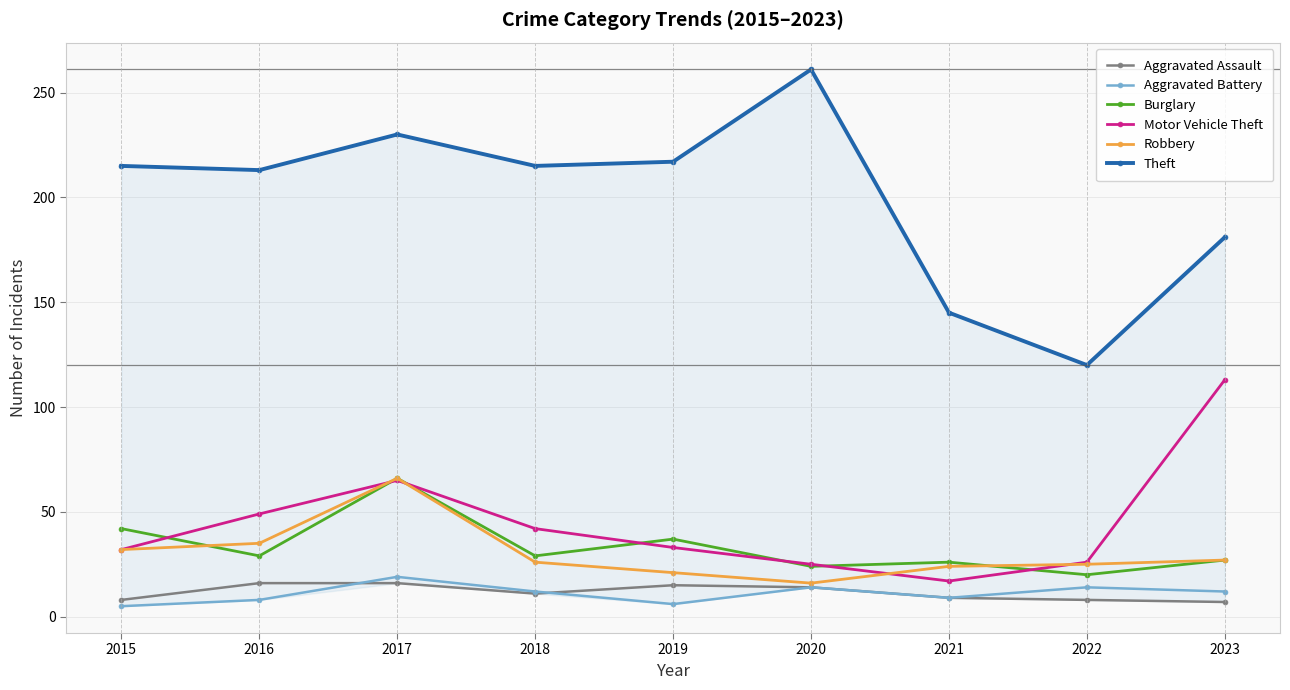

At which category is the sum across all series the highest?

2017